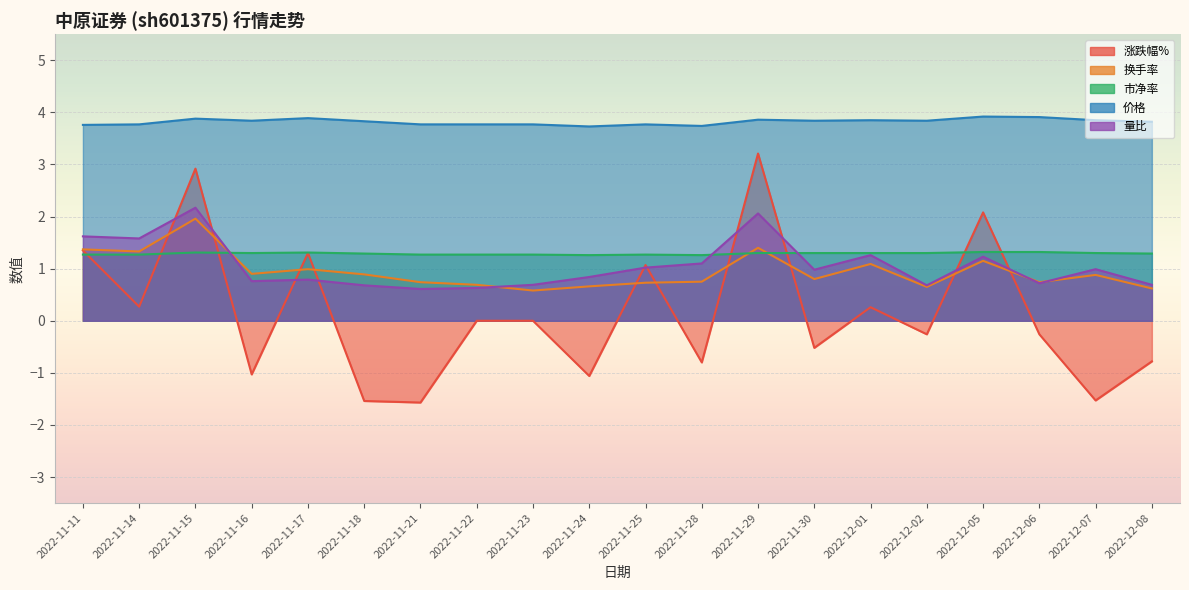

Which label corresponds to the largest value in the chart?

2022-12-05